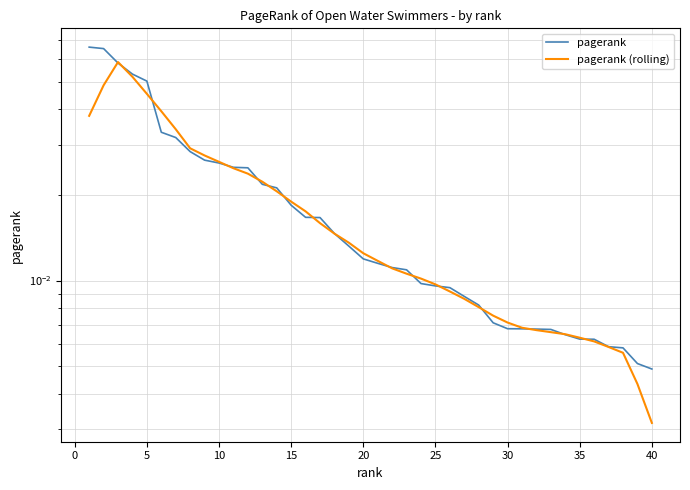

Reading right to left, what are all the values shown in this chart?

pagerank: 0.0	0.0	0.0	0.0	0.0	0.0	0.0	0.0	0.0	0.0	0.0	0.0	0.0	0.0	0.0	0.0	0.0	0.0	0.0	0.0	0.0	0.0	0.0	0.0	0.0	0.0	0.0	0.0	0.0	0.0	0.0	0.0	0.0	0.0	0.0	0.1	0.1	0.1	0.1	0.1
pagerank (rolling): 0.0	0.0	0.0	0.0	0.0	0.0	0.0	0.0	0.0	0.0	0.0	0.0	0.0	0.0	0.0	0.0	0.0	0.0	0.0	0.0	0.0	0.0	0.0	0.0	0.0	0.0	0.0	0.0	0.0	0.0	0.0	0.0	0.0	0.0	0.0	0.0	0.1	0.1	0.0	0.0